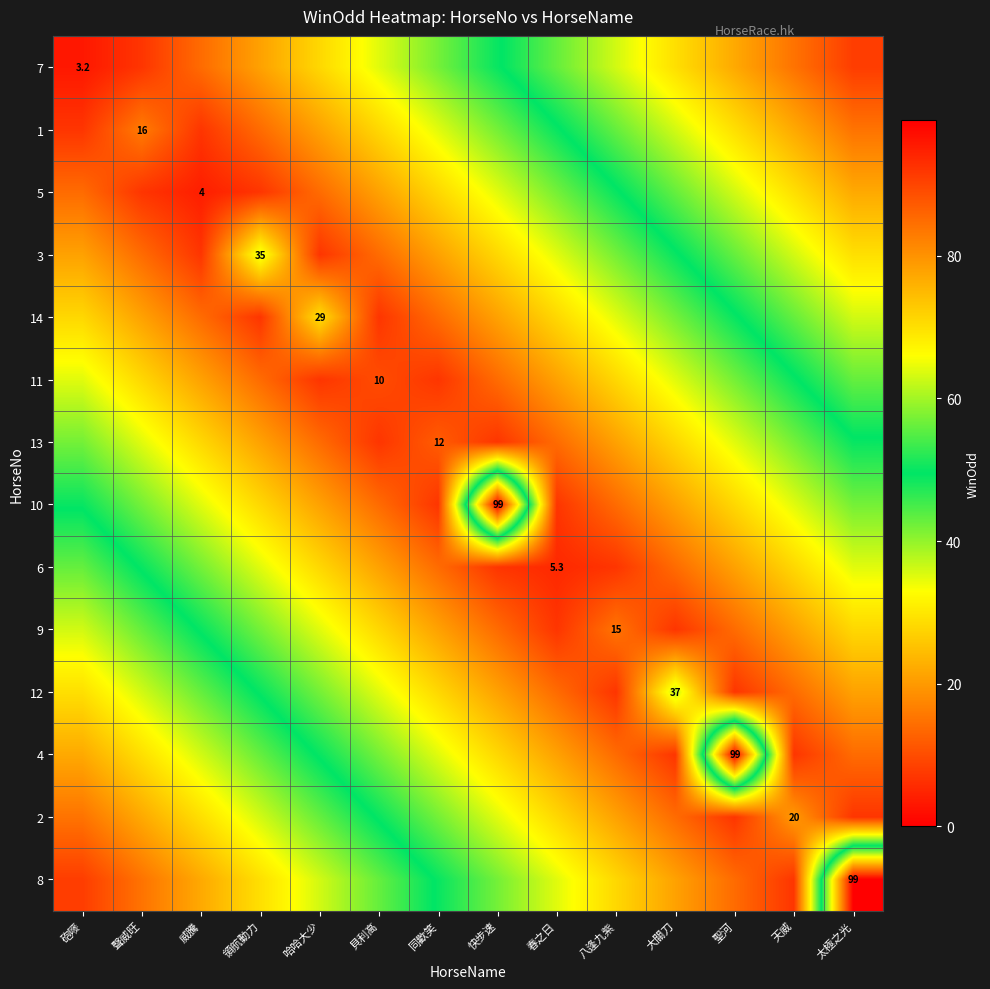

The value of 4 at 聖河 is 99.0. True or false?

True